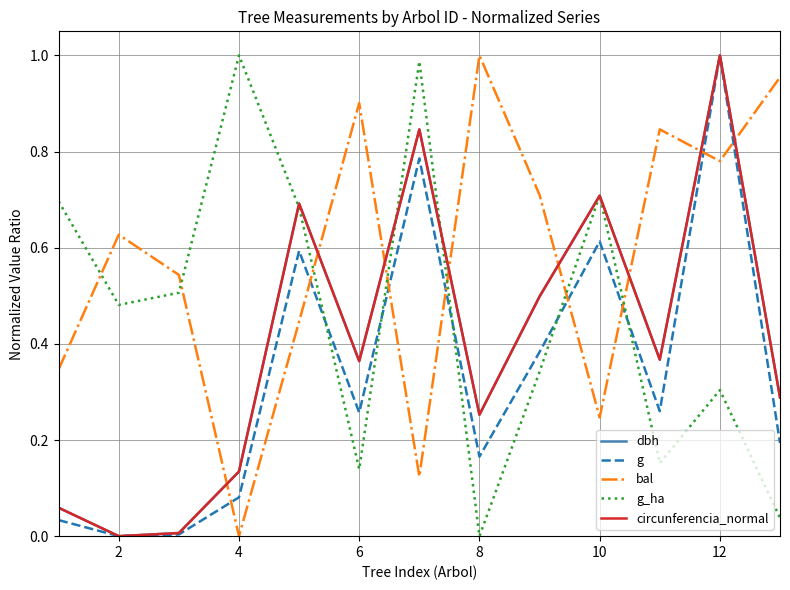

How many intersections are there between bal and dbh?

8